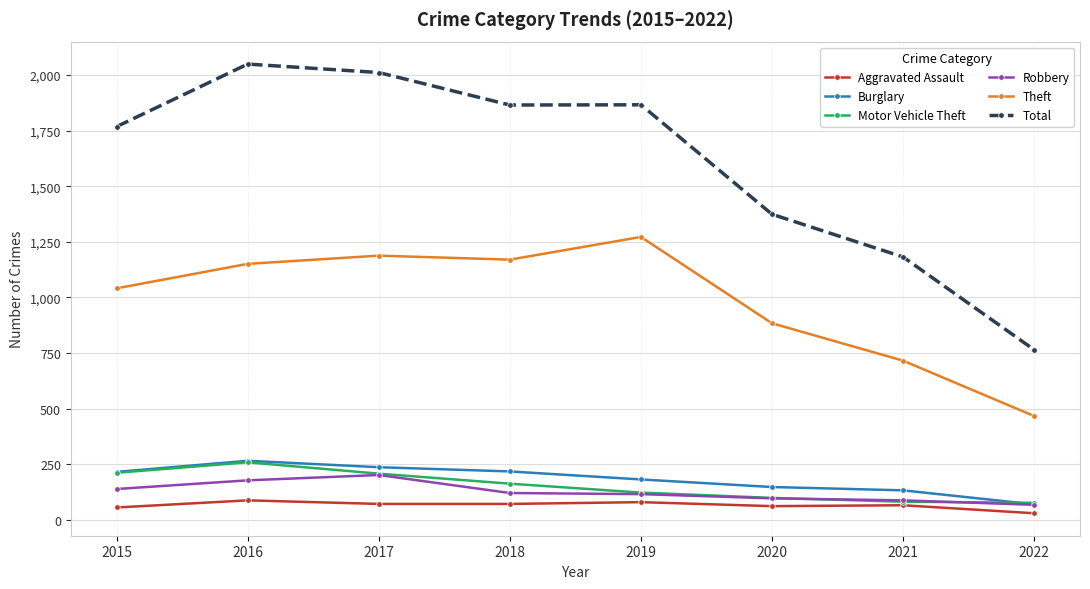

How many series are shown in this chart?

6